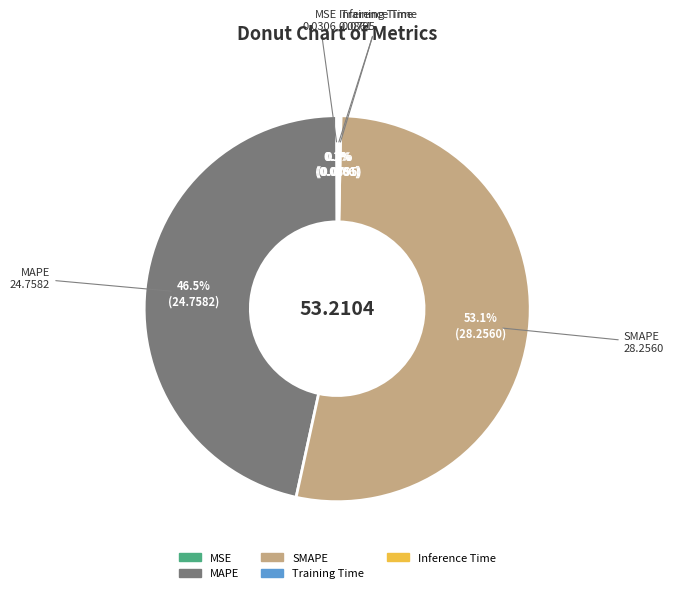

Is there any slice that represents more than half of the pie?

Yes